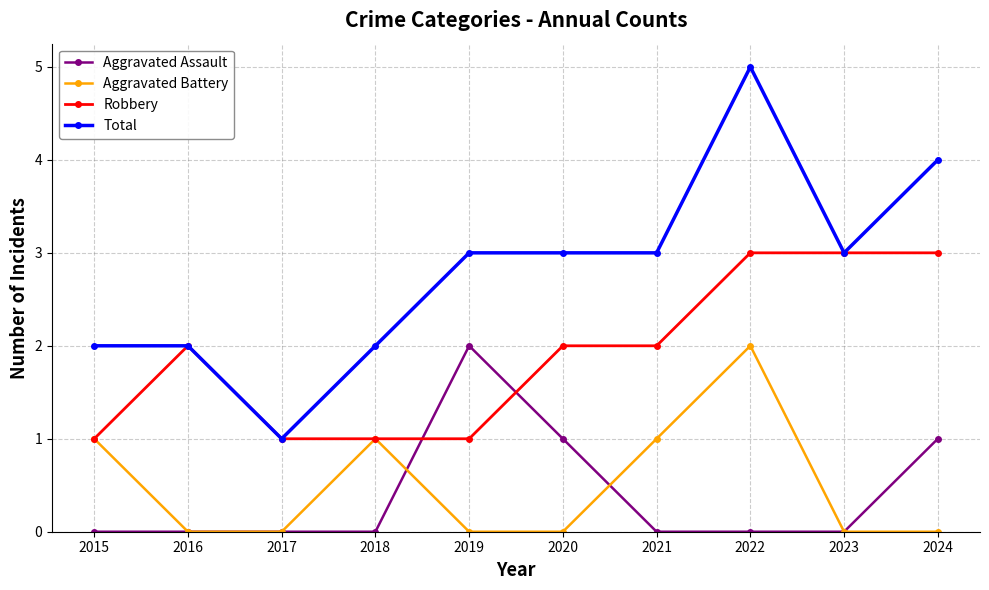

Which category has the highest value in the Aggravated Battery series?

2022